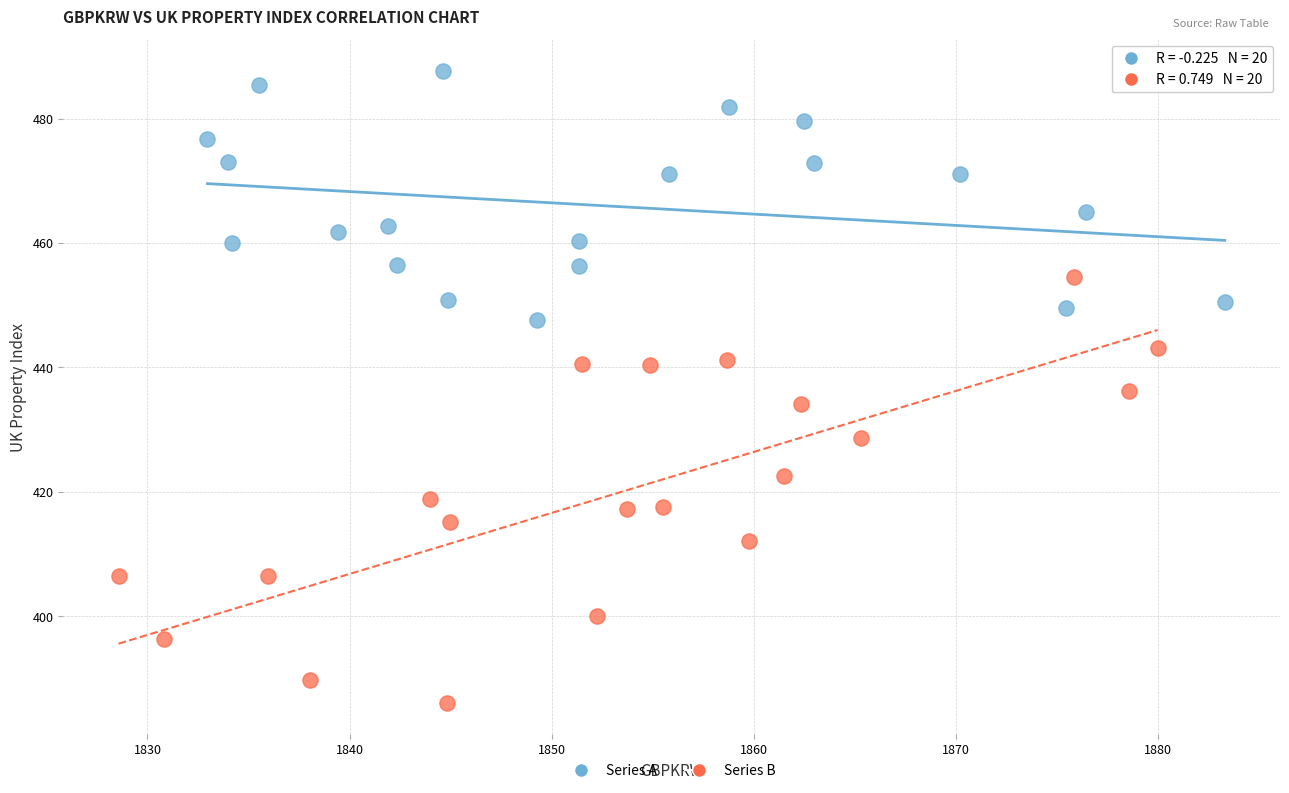

Which series contains the highest Y value?

Series A